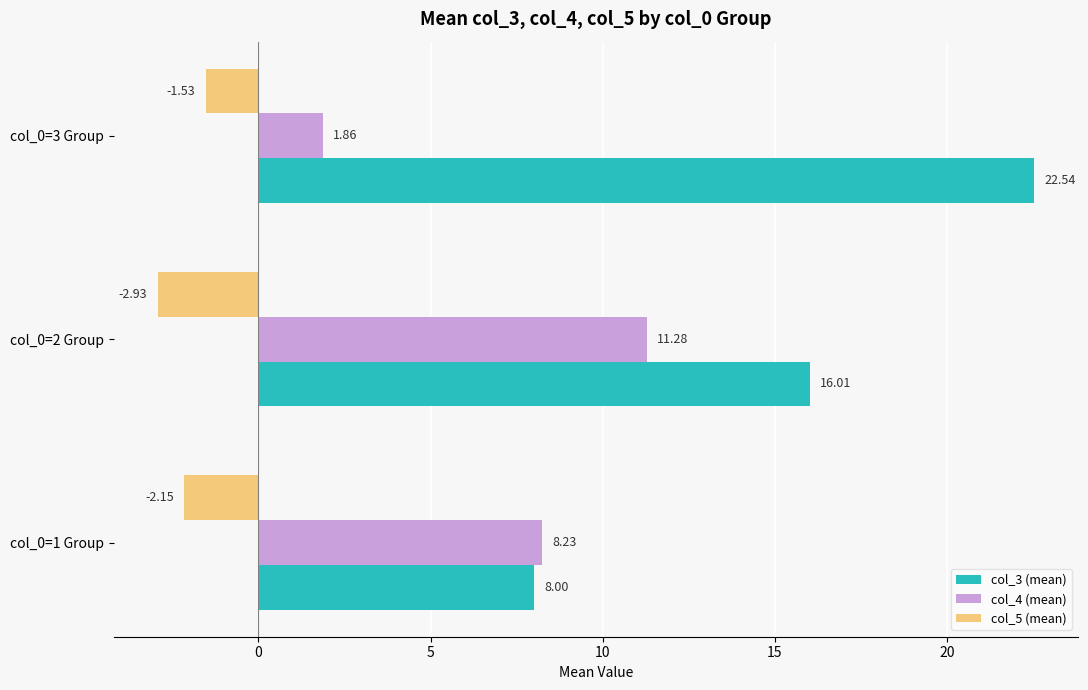

What is the total value across all series at col_0=2 Group?

24.4